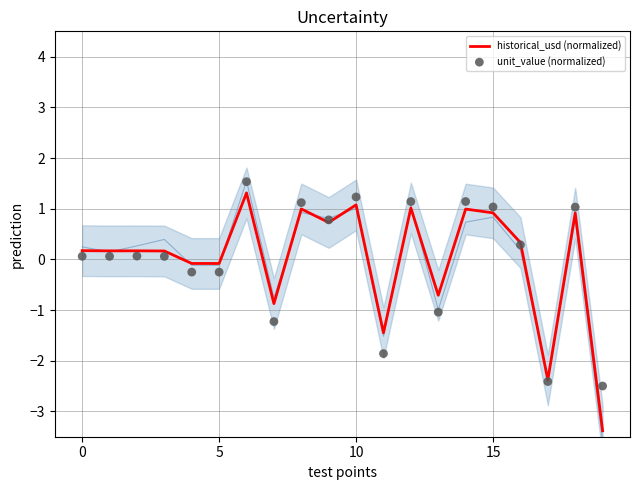

Which series has the largest total across all categories?

unit_value (normalized)